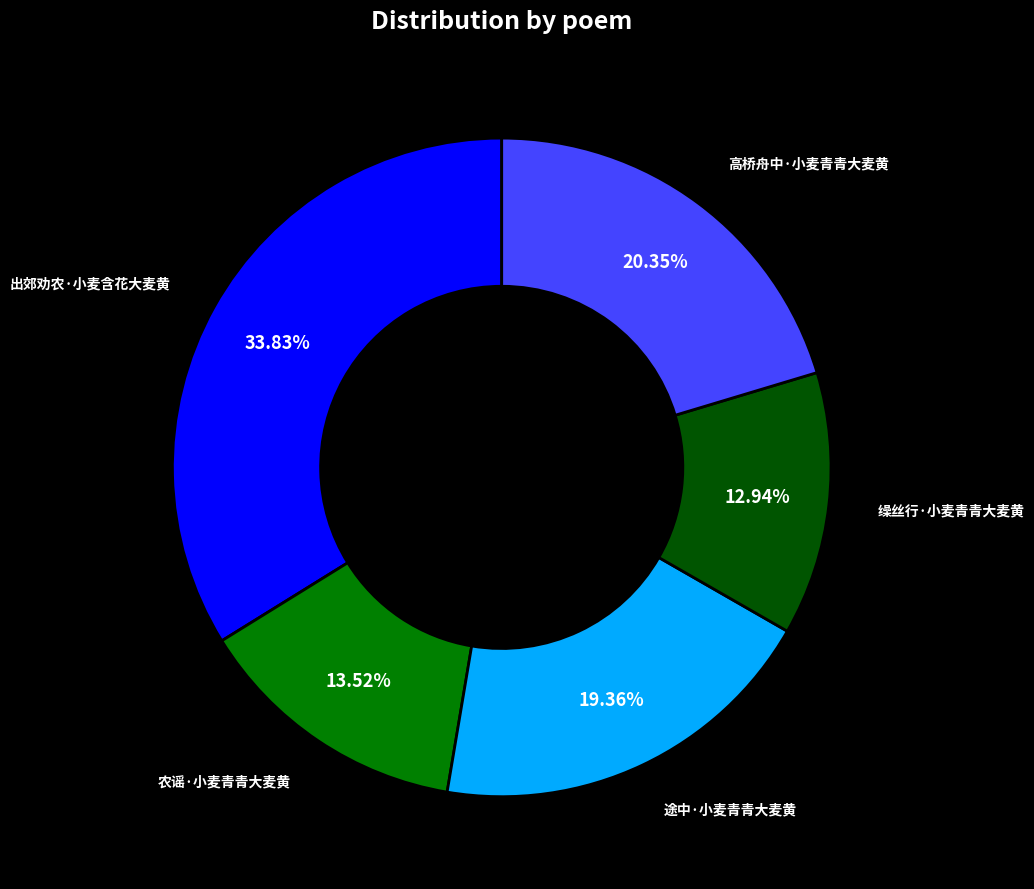

What is the ratio of the value at 缲丝行·小麦青青大麦黄 to the value at 高桥舟中·小麦青青大麦黄?

0.6